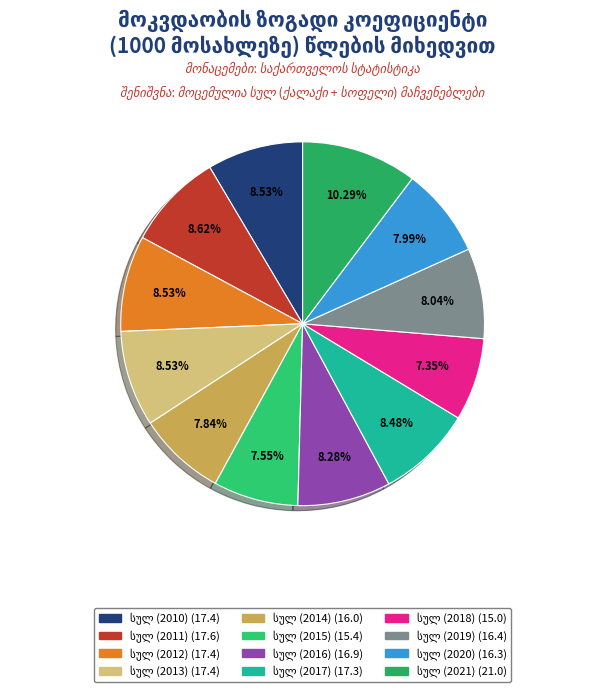

Does any single category account for the majority?

No